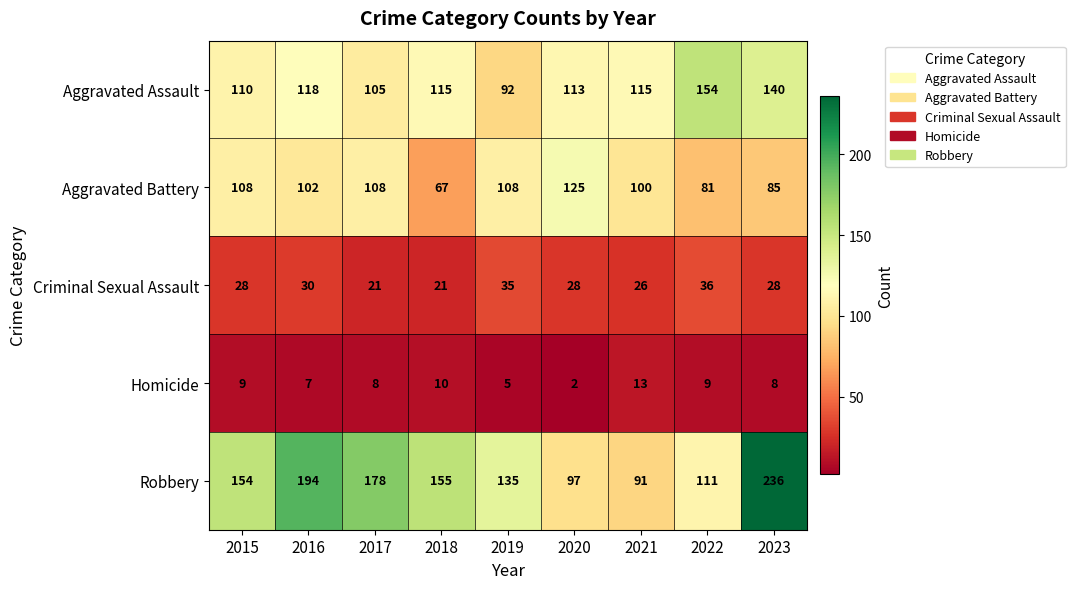

True or false: Homicide has a value of 9 at 2015.

True